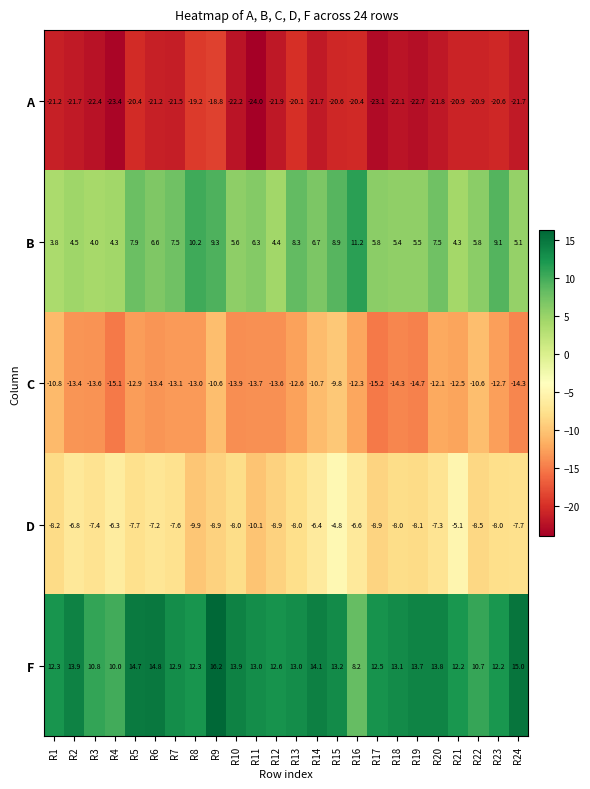

At which category is the sum across all series the highest?

R9